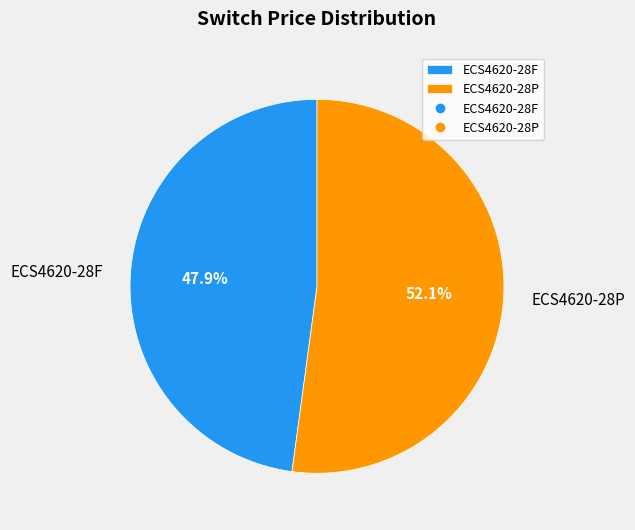

How much of the chart is everything except ECS4620-28P?

47.9%